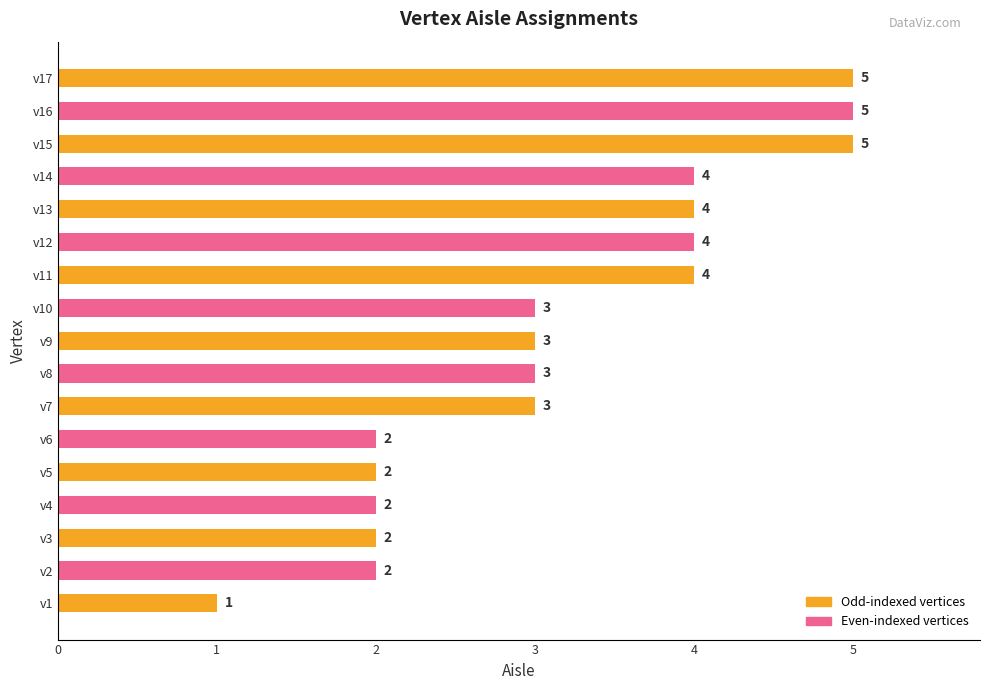

What value does the data have at v7?

3